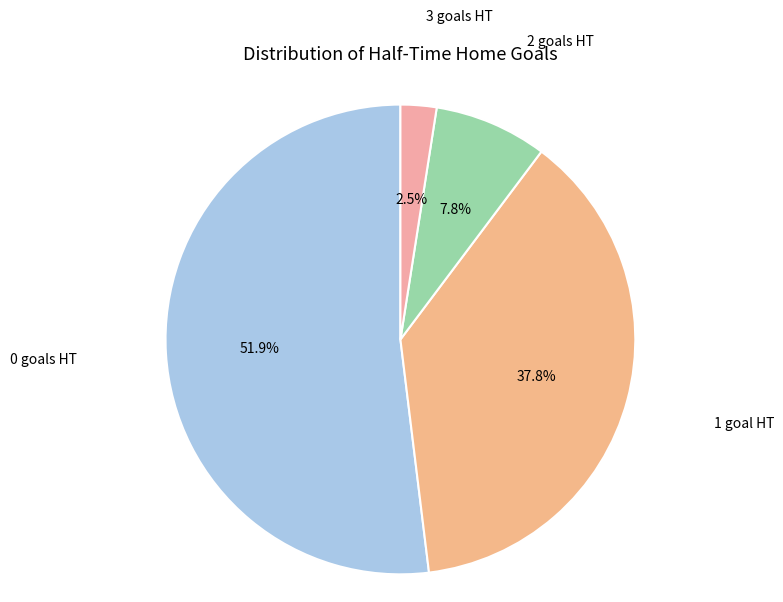

Count the number of slices in the pie.

4